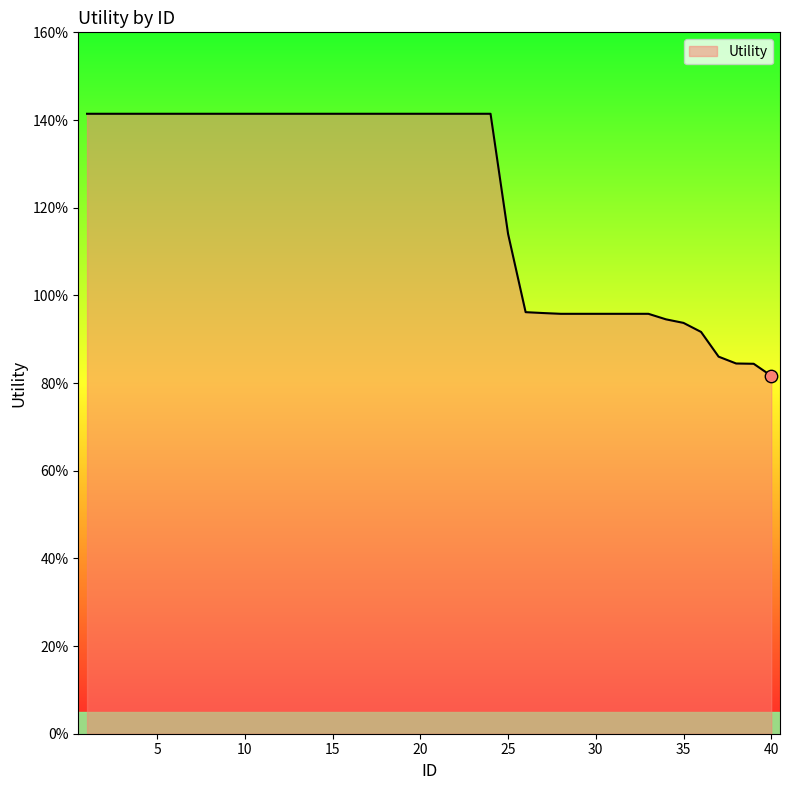

Does the chart have visible grid lines?

No